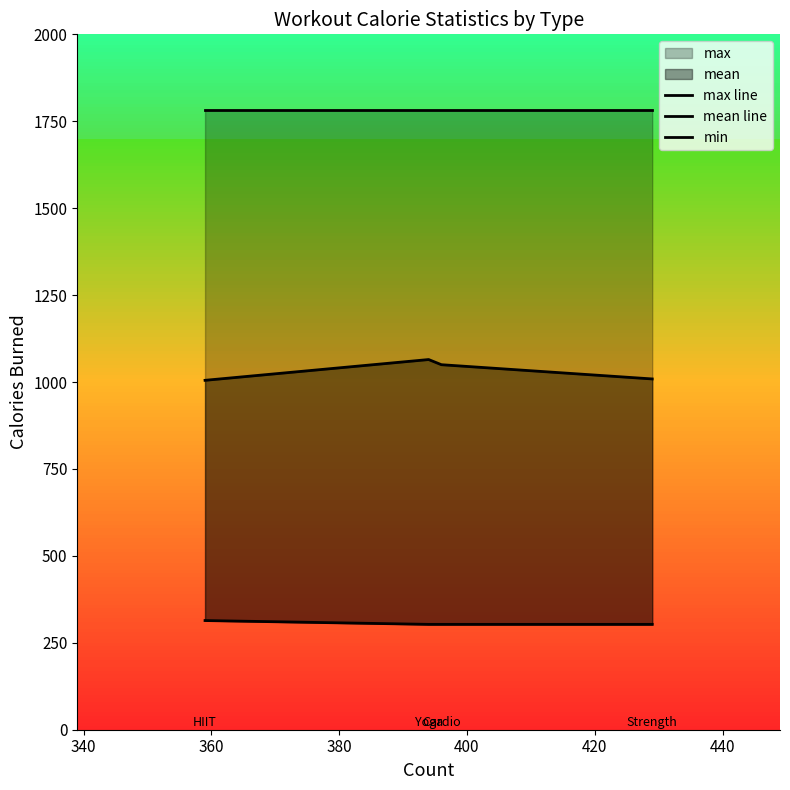

Between 360 and 340, which is larger?

360